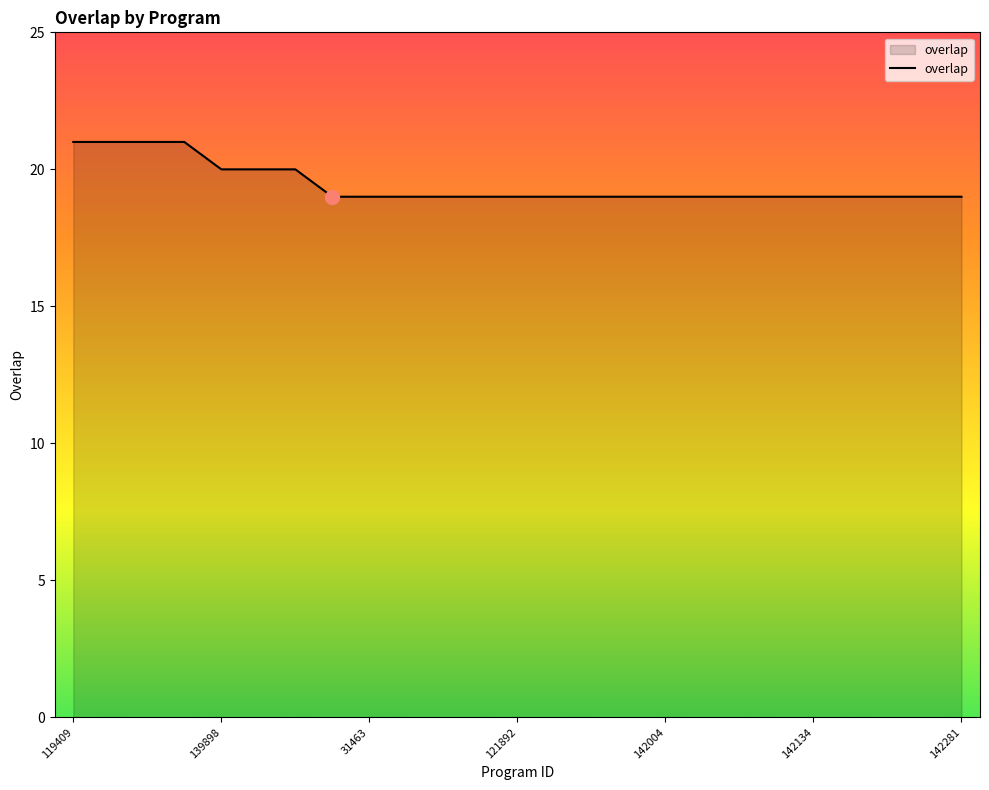

What is the smallest value displayed?

19